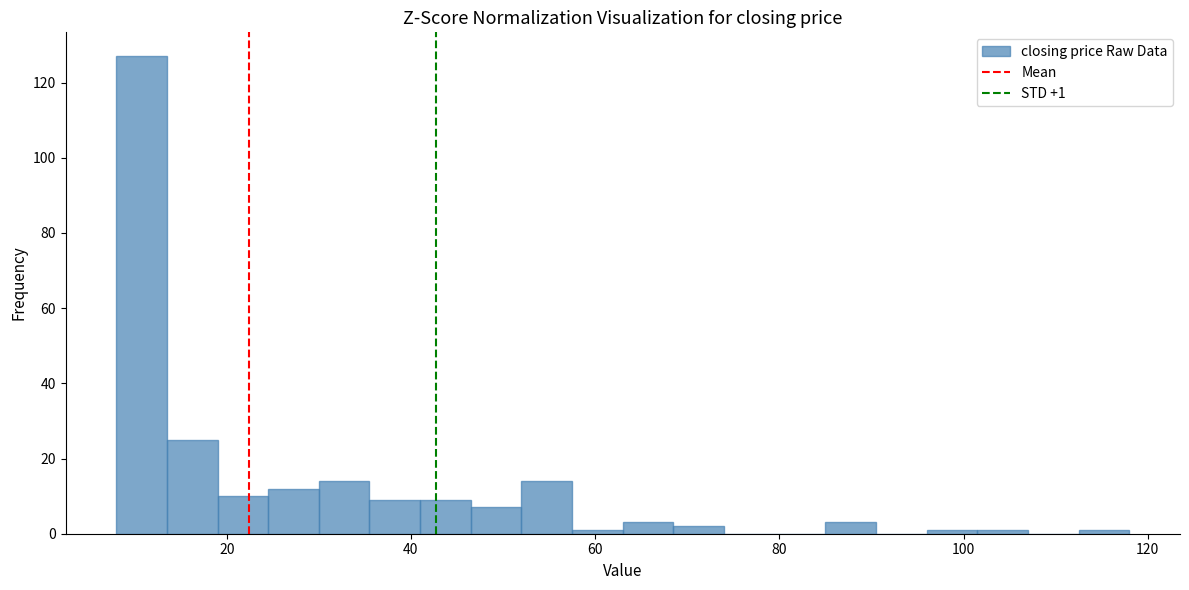

Around what value on the x-axis is the tallest bar? Give the approximate position of its centre, as read against the axis.

10